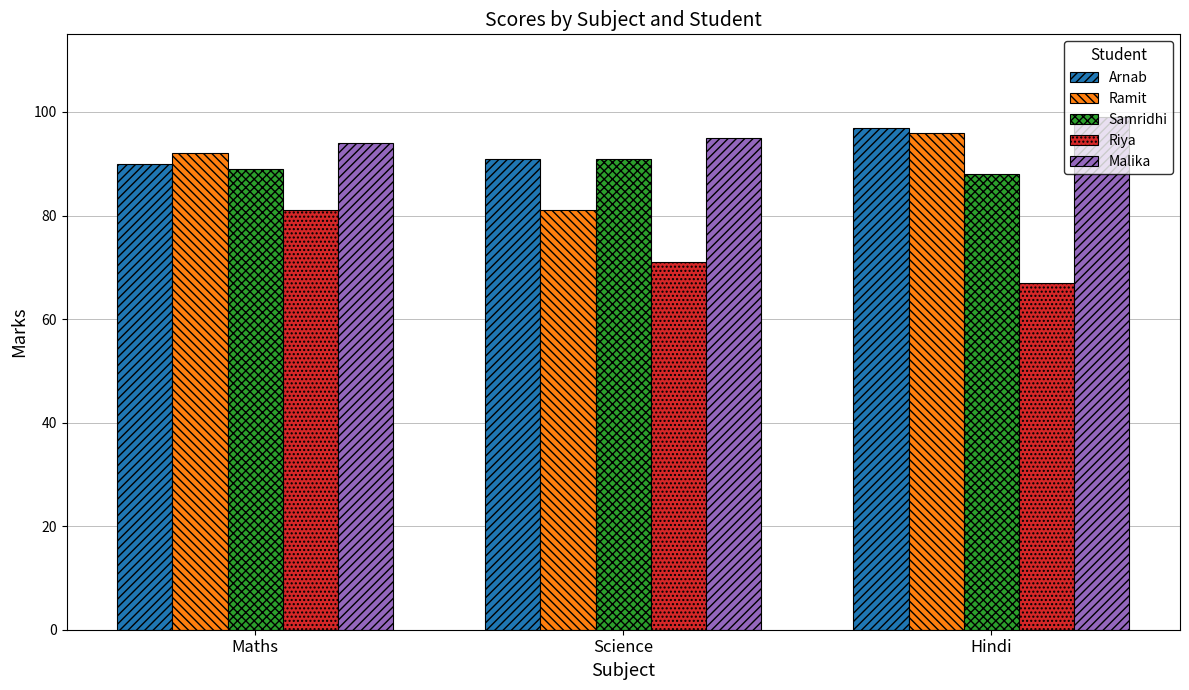

Count the number of data series in this chart.

5